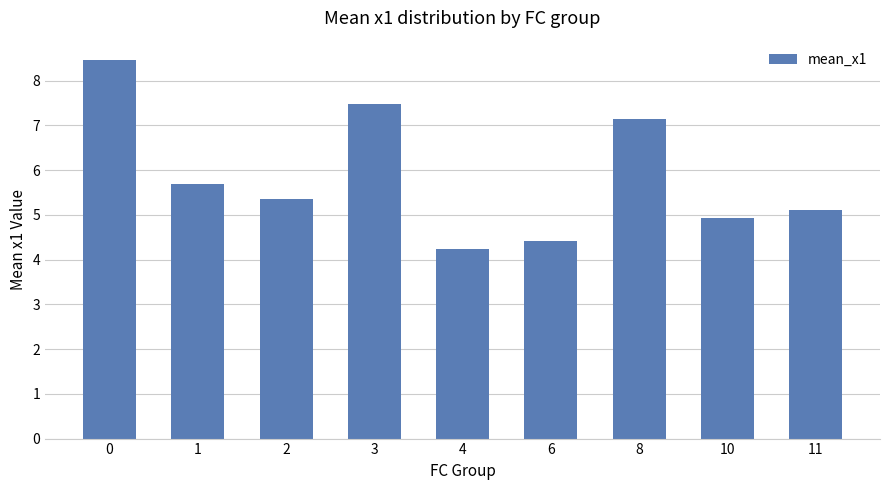

Approximately how many times larger is the value at 1 compared to 4?

1.3